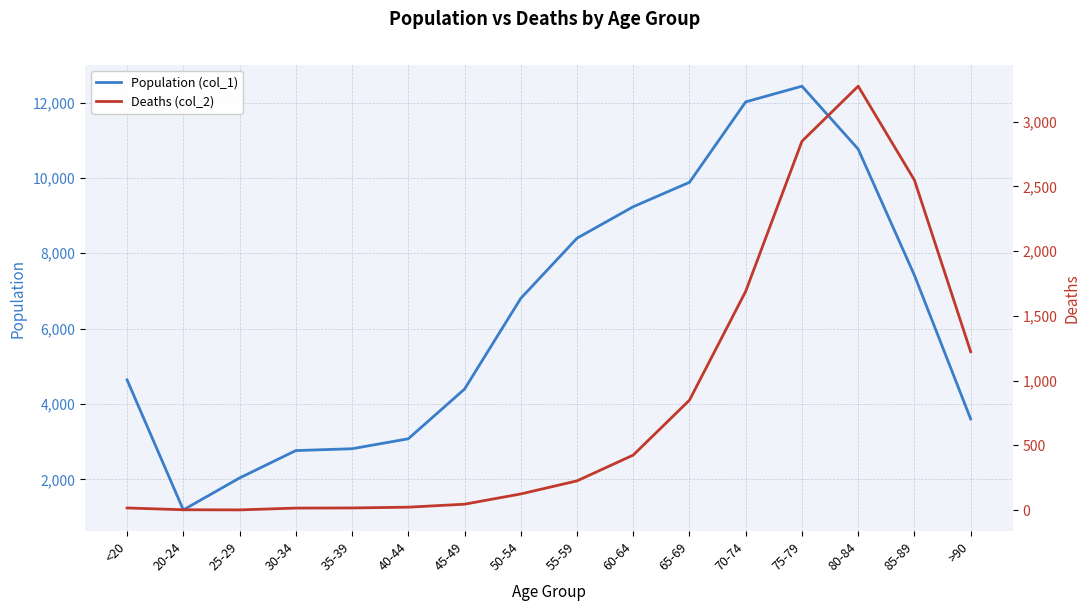

In Deaths (col_2), how many points are lower than both neighbors (excluding endpoints)?

1